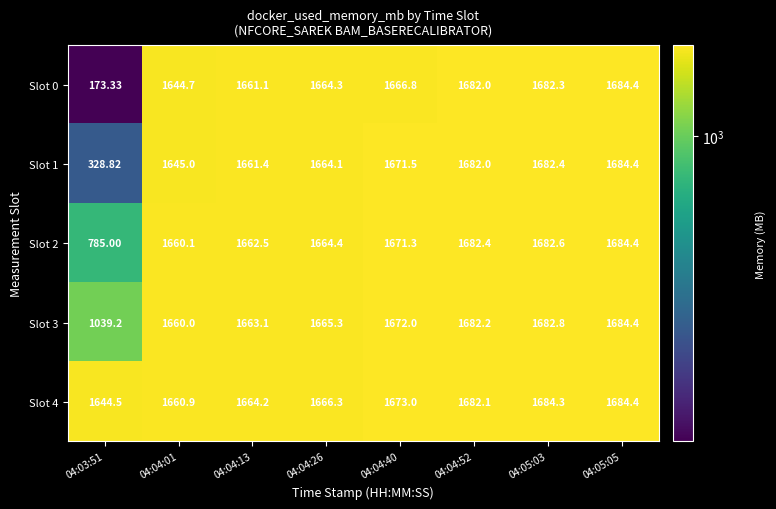

Which series has the largest range (max minus min)?

Slot 0